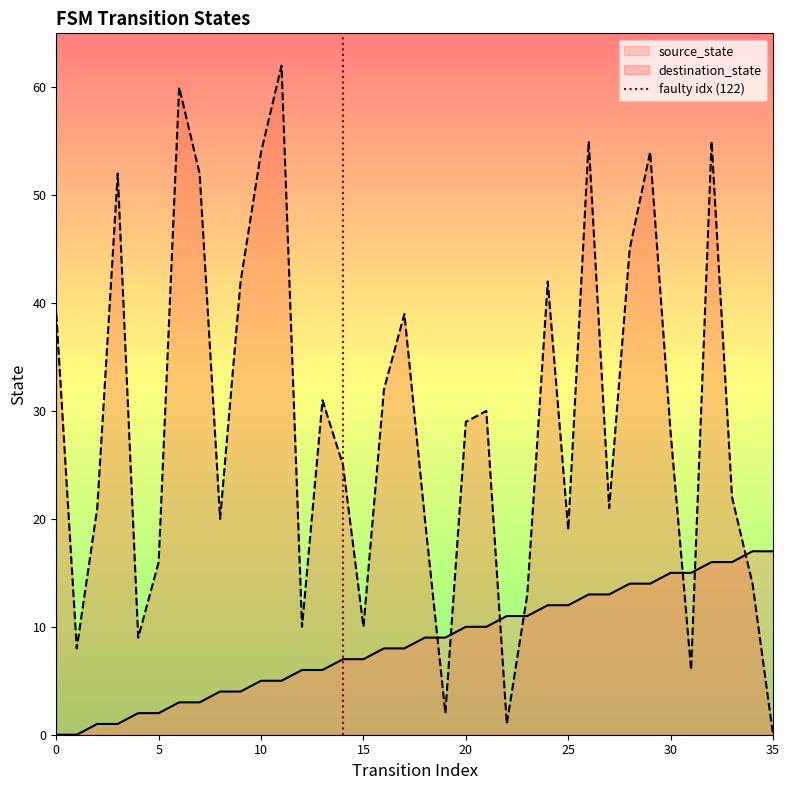

The value of destination_state at 15 is 5. True or false?

False